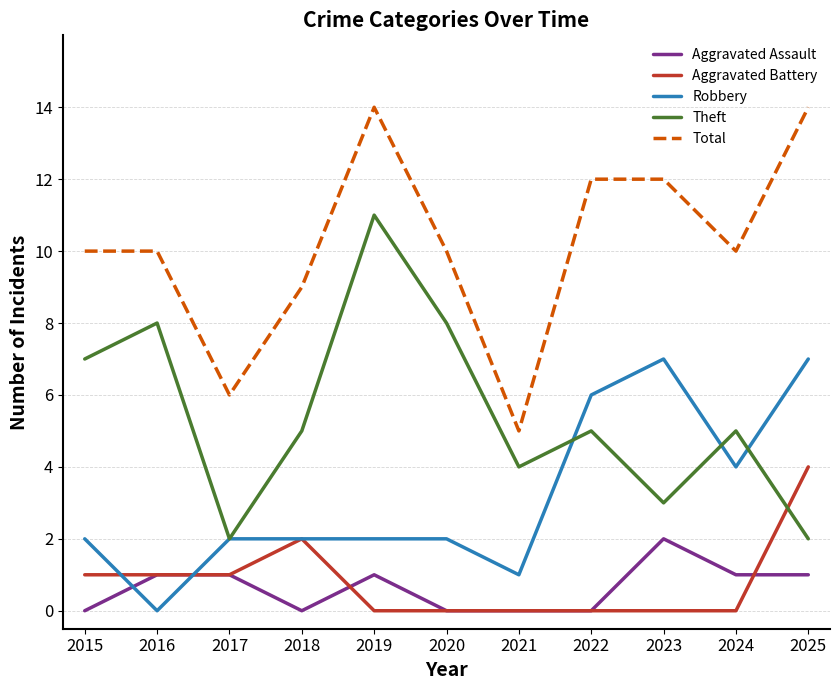

How many distinct data groups are displayed?

5